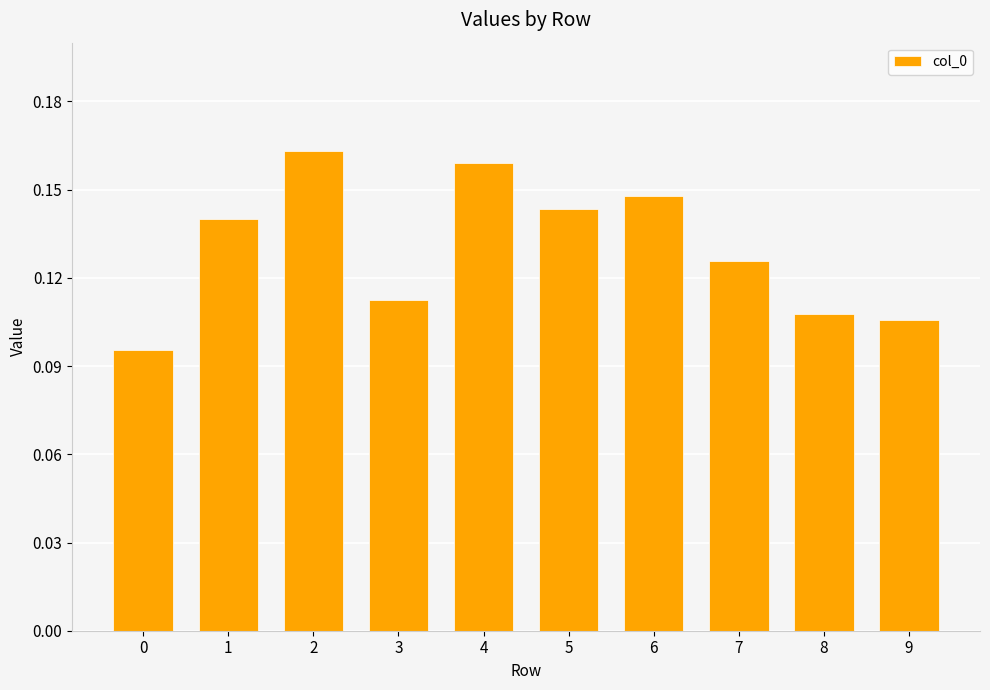

What is the sum of all values?

1.3